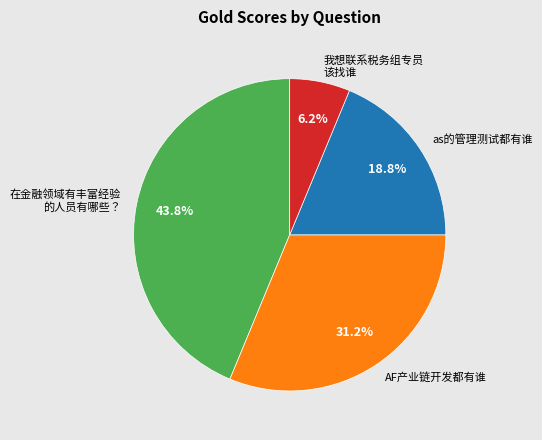

Which category has the biggest portion of the pie?

在金融领域有丰富经验 的人员有哪些？